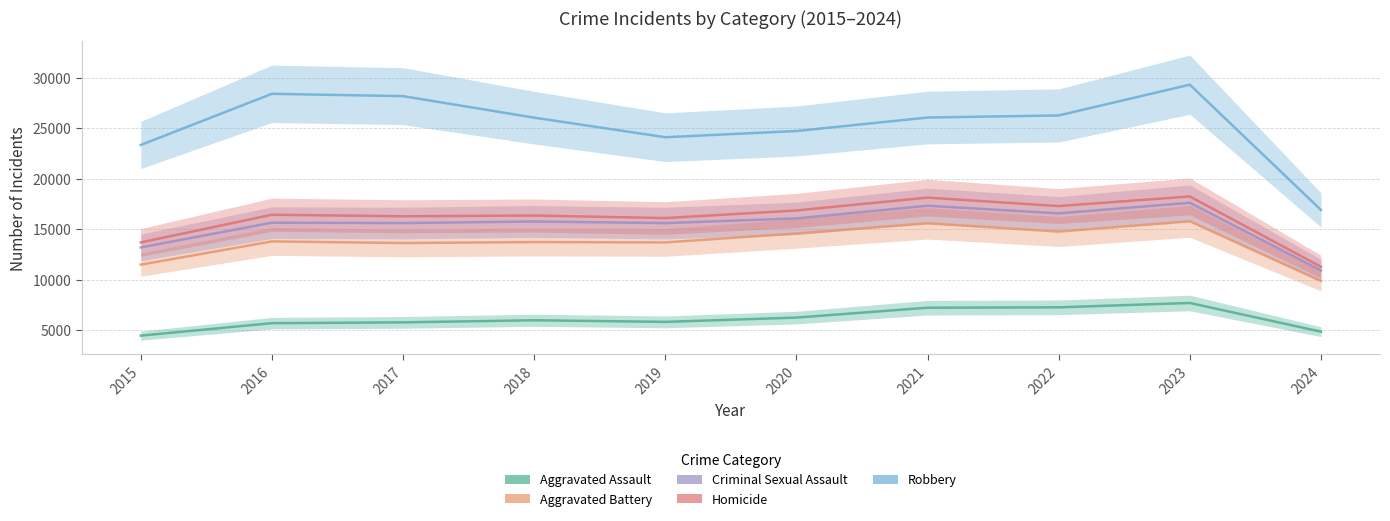

Which series has the largest total across all categories?

Robbery